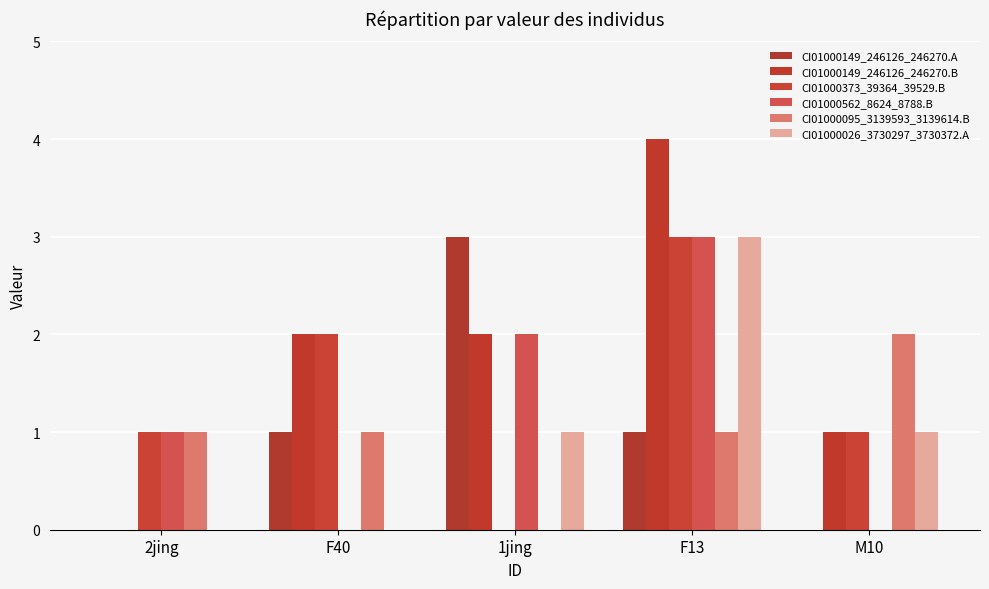

What is the sum of all CI01000149_246126_246270.B values?

9